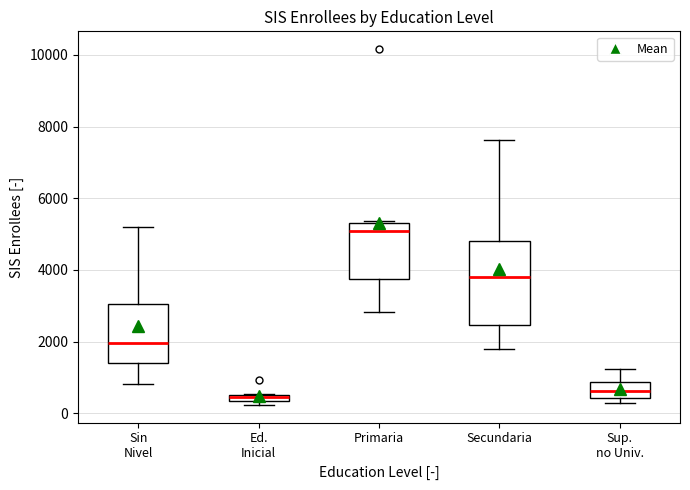

Which box is the tallest, from its lower edge to its upper edge?

Secundaria